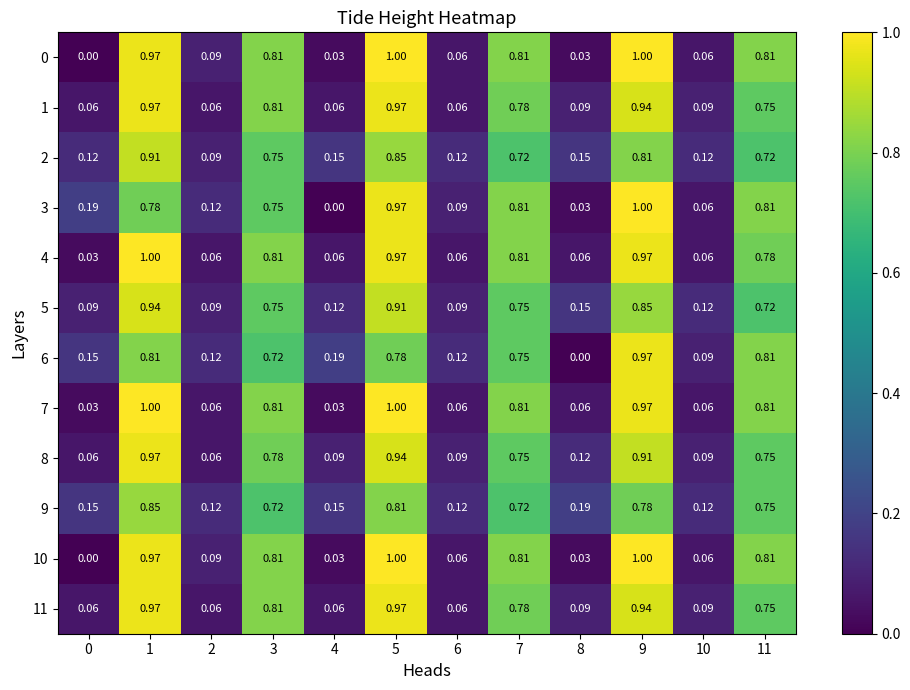

Is the value of 3 at 6 greater than the value of 1 at 9?

No